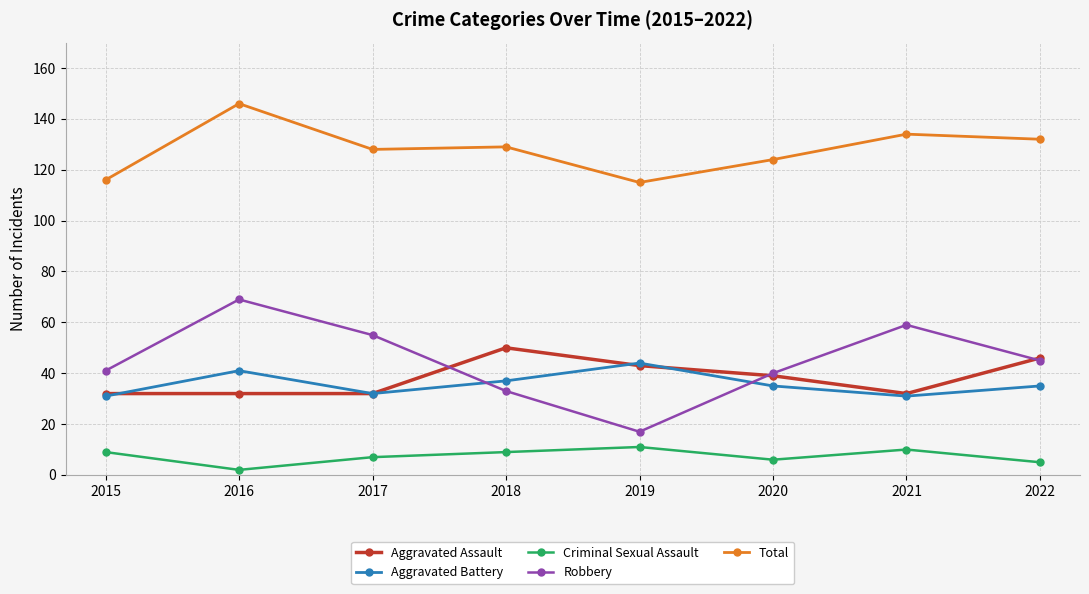

What is the maximum value shown in the chart?

146